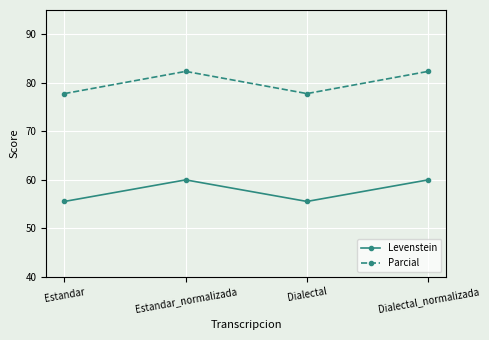

At how many categories does at least one series exceed 69?

4